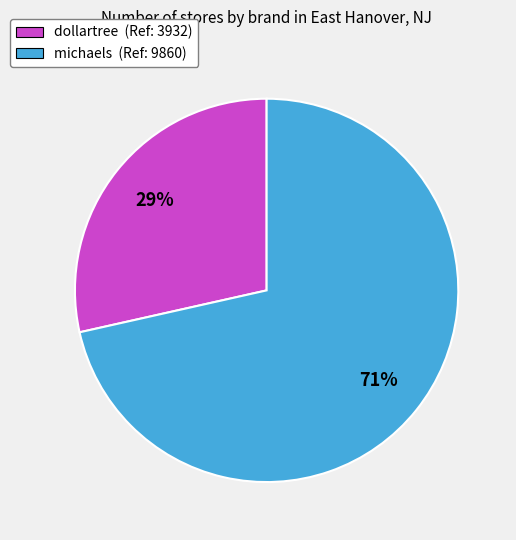

What is the largest slice in the pie chart?

michaels